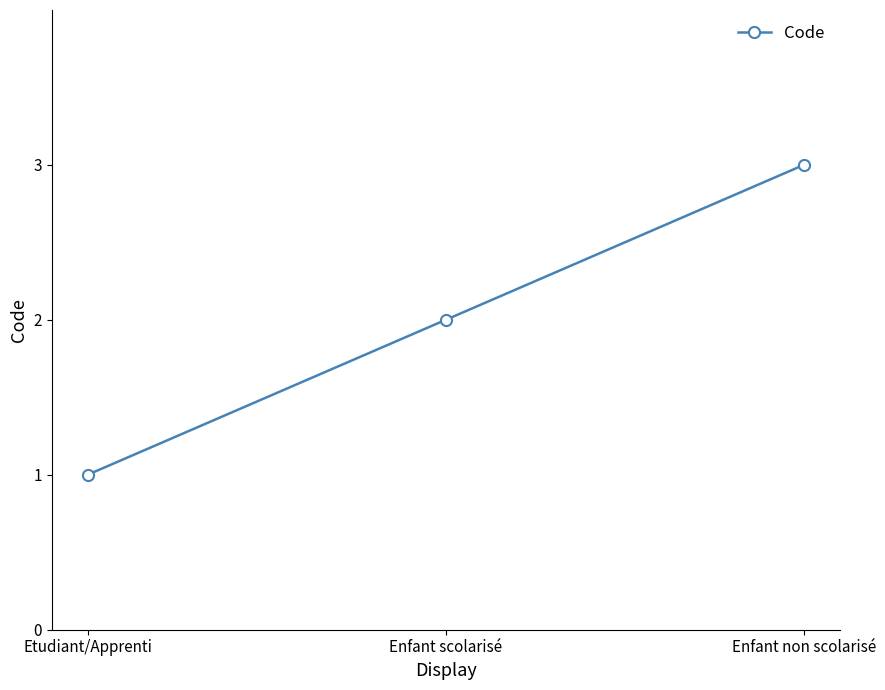

What is the difference between the values at Etudiant/Apprenti and Enfant non scolarisé?

2